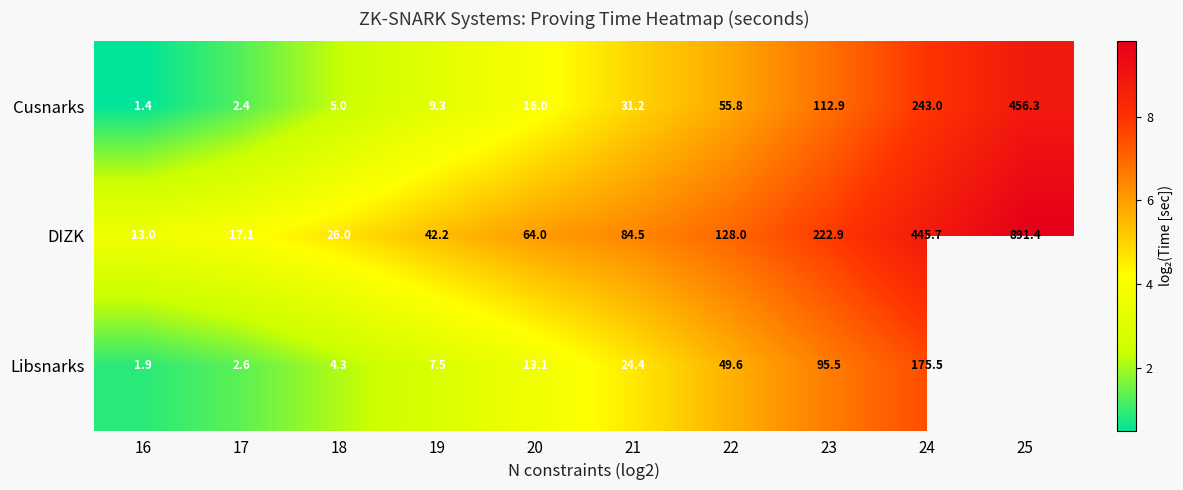

Is the value of Libsnarks at 22 greater than the value of Cusnarks at 19?

Yes